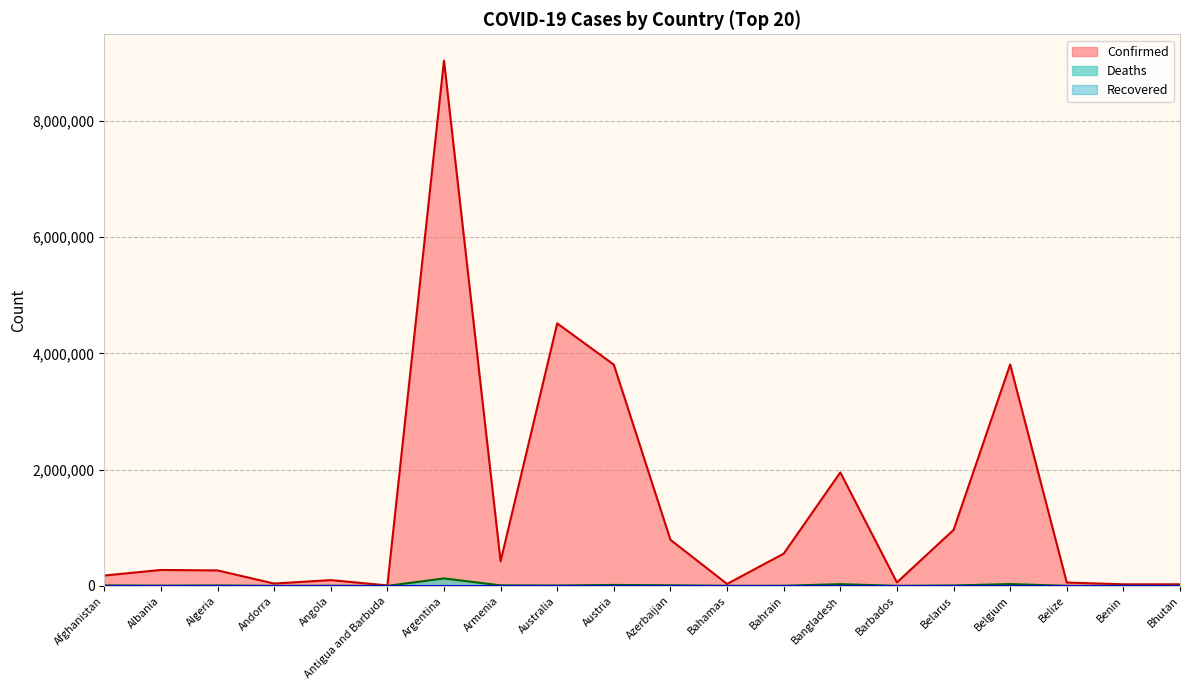

What is the spread (max minus min) of values at Barbados?

59080